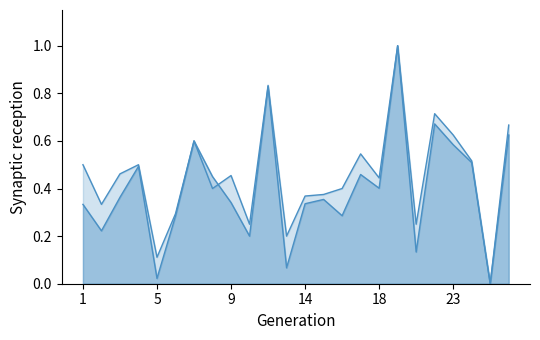

Reading left to right, list all the values displayed in this chart.

f1: 1=0.3	2=0.2	3=0.4	4=0.5	5=0.0	6=0.3	7=0.6	8=0.5	9=0.3	10=0.2	12=0.8	13=0.1	14=0.3	15=0.4	16=0.3	17=0.5	18=0.4	19=1.0	21=0.1	22=0.7	23=0.6	24=0.5	25=0.0	26=0.6
accuracy: 1=0.5	2=0.3	3=0.5	4=0.5	5=0.1	6=0.3	7=0.6	8=0.4	9=0.5	10=0.2	12=0.8	13=0.2	14=0.4	15=0.4	16=0.4	17=0.5	18=0.4	19=1.0	21=0.2	22=0.7	23=0.6	24=0.5	25=0.0	26=0.7